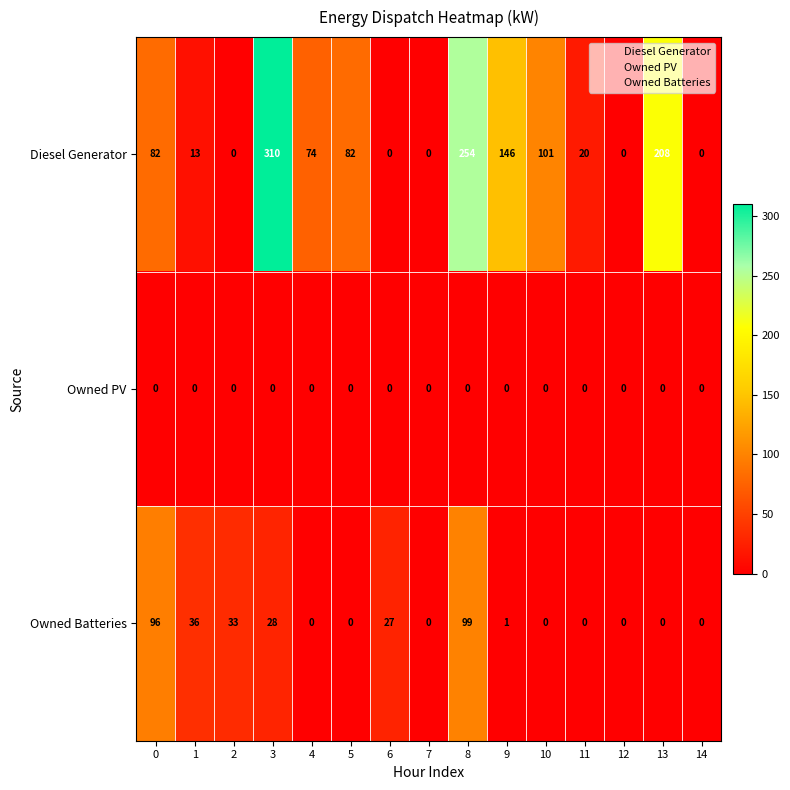

What is the sum of all Owned Batteries values?

320